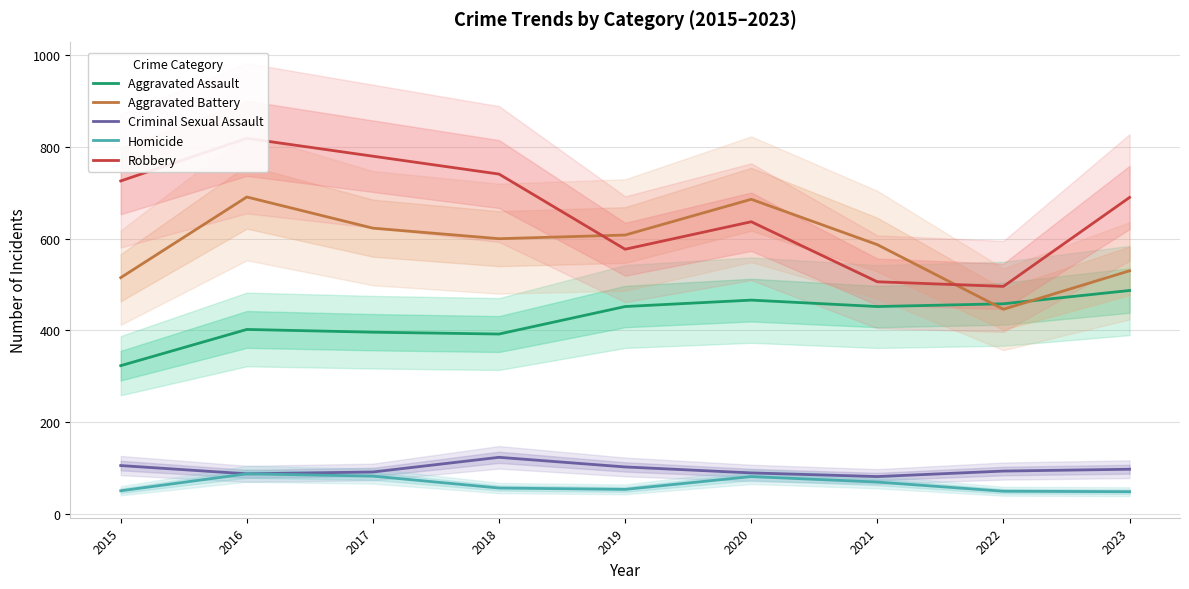

At which category does Aggravated Battery reach its first local peak?

2016